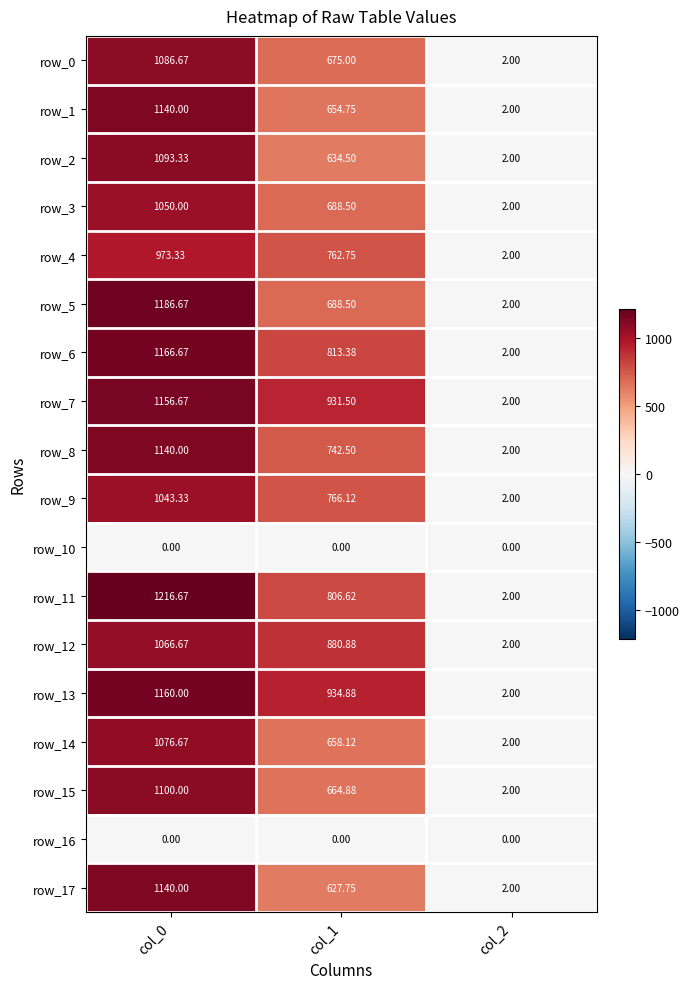

Which series has the largest range (max minus min)?

row_11